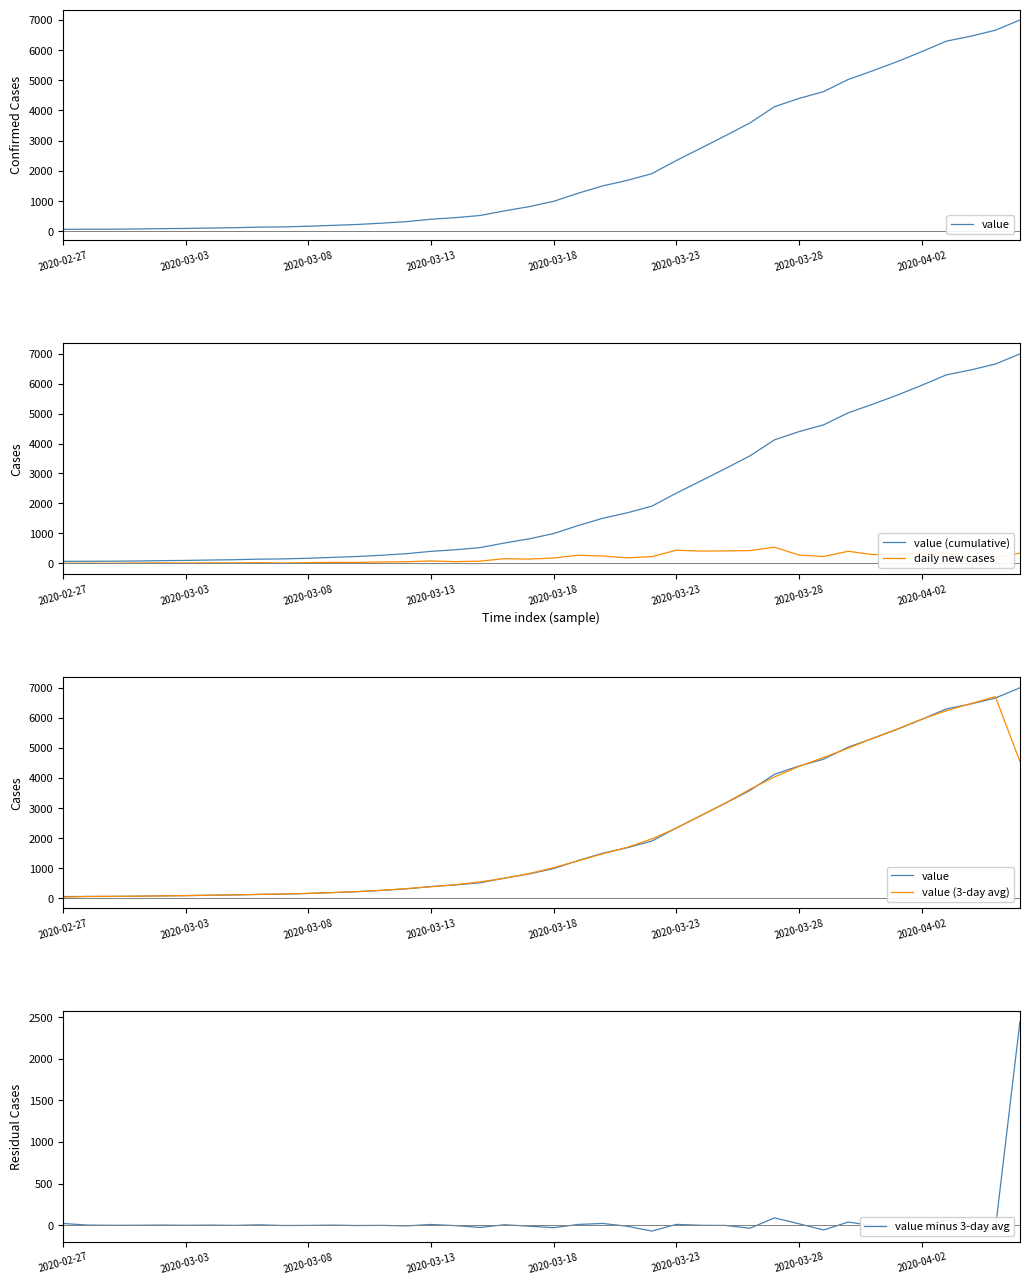

Reading left to right, extract all data points from this chart.

value: 64.0	68.0	69.0	76.0	87.0	95.0	108.0	119.0	138.0	146.0	167.0	197.0	226.0	269.0	320.0	398.0	452.0	523.0	677.0	816.0	993.0	1261.0	1504.0	1686.0	1908.0	2344.0	2752.0	3165.0	3589.0	4125.0	4399.0	4625.0	5025.0	5314.0	5617.0	5947.0	6295.0	6460.0	6657.0	6995.0
value (cumulative): 64.0	68.0	69.0	76.0	87.0	95.0	108.0	119.0	138.0	146.0	167.0	197.0	226.0	269.0	320.0	398.0	452.0	523.0	677.0	816.0	993.0	1261.0	1504.0	1686.0	1908.0	2344.0	2752.0	3165.0	3589.0	4125.0	4399.0	4625.0	5025.0	5314.0	5617.0	5947.0	6295.0	6460.0	6657.0	6995.0
daily new cases: 0.0	4.0	1.0	7.0	11.0	8.0	13.0	11.0	19.0	8.0	21.0	30.0	29.0	43.0	51.0	78.0	54.0	71.0	154.0	139.0	177.0	268.0	243.0	182.0	222.0	436.0	408.0	413.0	424.0	536.0	274.0	226.0	400.0	289.0	303.0	330.0	348.0	165.0	197.0	338.0
value (3-day avg): 44.0	67.0	71.0	77.3	86.0	96.7	107.3	121.7	134.3	150.3	170.0	196.7	230.7	271.7	329.0	390.0	457.7	550.7	672.0	828.7	1023.3	1252.7	1483.7	1699.3	1979.3	2334.7	2753.7	3168.7	3626.3	4037.7	4383.0	4683.0	4988.0	5318.7	5626.0	5953.0	6234.0	6470.7	6704.0	4550.7
value minus 3-day avg: 20.0	1.0	-2.0	-1.3	1.0	-1.7	0.7	-2.7	3.7	-4.3	-3.0	0.3	-4.7	-2.7	-9.0	8.0	-5.7	-27.7	5.0	-12.7	-30.3	8.3	20.3	-13.3	-71.3	9.3	-1.7	-3.7	-37.3	87.3	16.0	-58.0	37.0	-4.7	-9.0	-6.0	61.0	-10.7	-47.0	2444.3